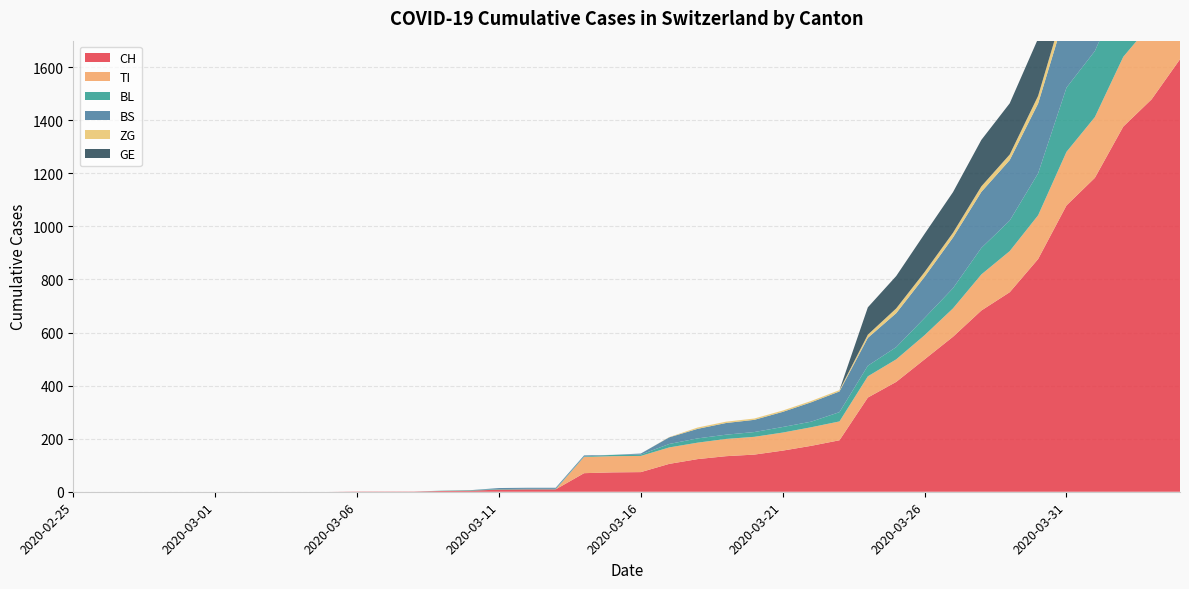

Reading right to left, list all the values displayed in this chart.

CH: 2020-04-04=1630	2020-04-03=1479	2020-04-02=1376	2020-04-01=1183	2020-03-31=1079	2020-03-30=877	2020-03-29=752	2020-03-28=683	2020-03-27=584	2020-03-26=499	2020-03-25=414	2020-03-24=355	2020-03-23=194	2020-03-22=173	2020-03-21=155	2020-03-20=140	2020-03-19=134	2020-03-18=123	2020-03-17=105	2020-03-16=74	2020-03-15=73	2020-03-14=70	2020-03-13=9	2020-03-12=9	2020-03-11=8	2020-03-10=4	2020-03-09=3	2020-03-08=1	2020-03-07=1	2020-03-06=1	2020-03-05=0	2020-03-04=0	2020-03-03=0	2020-03-02=0	2020-03-01=0	2020-02-29=0	2020-02-28=0	2020-02-27=0	2020-02-26=0	2020-02-25=0
TI: 2020-04-04=314	2020-04-03=287	2020-04-02=263	2020-04-01=229	2020-03-31=202	2020-03-30=165	2020-03-29=155	2020-03-28=136	2020-03-27=107	2020-03-26=91	2020-03-25=85	2020-03-24=80	2020-03-23=71	2020-03-22=70	2020-03-21=68	2020-03-20=67	2020-03-19=65	2020-03-18=62	2020-03-17=62	2020-03-16=61	2020-03-15=61	2020-03-14=61	2020-03-13=0	2020-03-12=0	2020-03-11=0	2020-03-10=0	2020-03-09=0	2020-03-08=0	2020-03-07=0	2020-03-06=0	2020-03-05=0	2020-03-04=0	2020-03-03=0	2020-03-02=0	2020-03-01=0	2020-02-29=0	2020-02-28=0	2020-02-27=0	2020-02-26=0	2020-02-25=0
BL: 2020-04-04=298	2020-04-03=266	2020-04-02=262	2020-04-01=249	2020-03-31=242	2020-03-30=158	2020-03-29=115	2020-03-28=100	2020-03-27=76	2020-03-26=65	2020-03-25=46	2020-03-24=40	2020-03-23=35	2020-03-22=21	2020-03-21=21	2020-03-20=18	2020-03-19=16	2020-03-18=16	2020-03-17=13	2020-03-16=5	2020-03-15=5	2020-03-14=2	2020-03-13=2	2020-03-12=2	2020-03-11=2	2020-03-10=2	2020-03-09=1	2020-03-08=0	2020-03-07=0	2020-03-06=0	2020-03-05=0	2020-03-04=0	2020-03-03=0	2020-03-02=0	2020-03-01=0	2020-02-29=0	2020-02-28=0	2020-02-27=0	2020-02-26=0	2020-02-25=0
BS: 2020-04-04=434	2020-04-03=397	2020-04-02=350	2020-04-01=323	2020-03-31=292	2020-03-30=263	2020-03-29=228	2020-03-28=211	2020-03-27=191	2020-03-26=155	2020-03-25=128	2020-03-24=105	2020-03-23=78	2020-03-22=73	2020-03-21=57	2020-03-20=46	2020-03-19=44	2020-03-18=36	2020-03-17=25	2020-03-16=4	2020-03-15=0	2020-03-14=4	2020-03-13=4	2020-03-12=4	2020-03-11=4	2020-03-10=0	2020-03-09=0	2020-03-08=0	2020-03-07=0	2020-03-06=0	2020-03-05=0	2020-03-04=0	2020-03-03=0	2020-03-02=0	2020-03-01=0	2020-02-29=0	2020-02-28=0	2020-02-27=0	2020-02-26=0	2020-02-25=0
ZG: 2020-04-04=46	2020-04-03=44	2020-04-02=41	2020-04-01=40	2020-03-31=39	2020-03-30=29	2020-03-29=21	2020-03-28=21	2020-03-27=18	2020-03-26=18	2020-03-25=18	2020-03-24=12	2020-03-23=5	2020-03-22=5	2020-03-21=5	2020-03-20=5	2020-03-19=5	2020-03-18=5	2020-03-17=1	2020-03-16=0	2020-03-15=0	2020-03-14=0	2020-03-13=0	2020-03-12=0	2020-03-11=0	2020-03-10=0	2020-03-09=0	2020-03-08=0	2020-03-07=0	2020-03-06=0	2020-03-05=0	2020-03-04=0	2020-03-03=0	2020-03-02=0	2020-03-01=0	2020-02-29=0	2020-02-28=0	2020-02-27=0	2020-02-26=0	2020-02-25=0
GE: 2020-04-04=305	2020-04-03=284	2020-04-02=283	2020-04-01=260	2020-03-31=241	2020-03-30=216	2020-03-29=193	2020-03-28=175	2020-03-27=153	2020-03-26=144	2020-03-25=122	2020-03-24=103	2020-03-23=0	2020-03-22=0	2020-03-21=0	2020-03-20=0	2020-03-19=0	2020-03-18=0	2020-03-17=0	2020-03-16=0	2020-03-15=0	2020-03-14=0	2020-03-13=0	2020-03-12=0	2020-03-11=0	2020-03-10=0	2020-03-09=0	2020-03-08=0	2020-03-07=0	2020-03-06=0	2020-03-05=0	2020-03-04=0	2020-03-03=0	2020-03-02=0	2020-03-01=0	2020-02-29=0	2020-02-28=0	2020-02-27=0	2020-02-26=0	2020-02-25=0